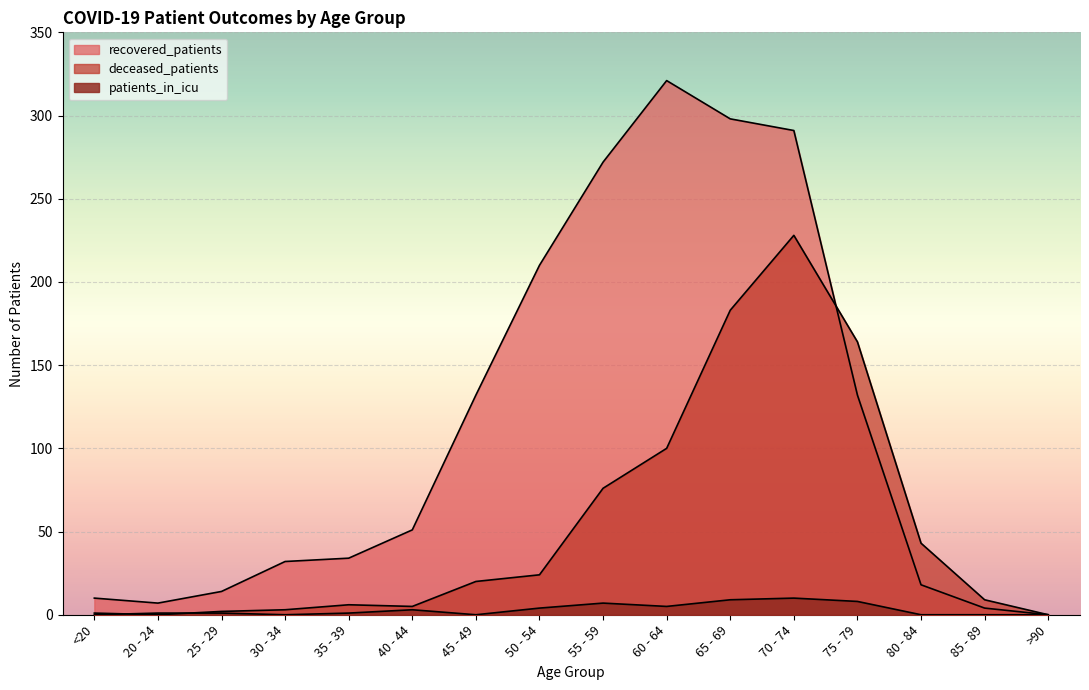

Reading left to right, extract all data points from this chart.

recovered_patients: 10	7	14	32	34	51	132	210	272	321	298	291	132	18	4	0
deceased_patients: 1	0	2	3	6	5	20	24	76	100	183	228	164	43	9	0
patients_in_icu: 0	1	1	0	1	3	0	4	7	5	9	10	8	0	0	0